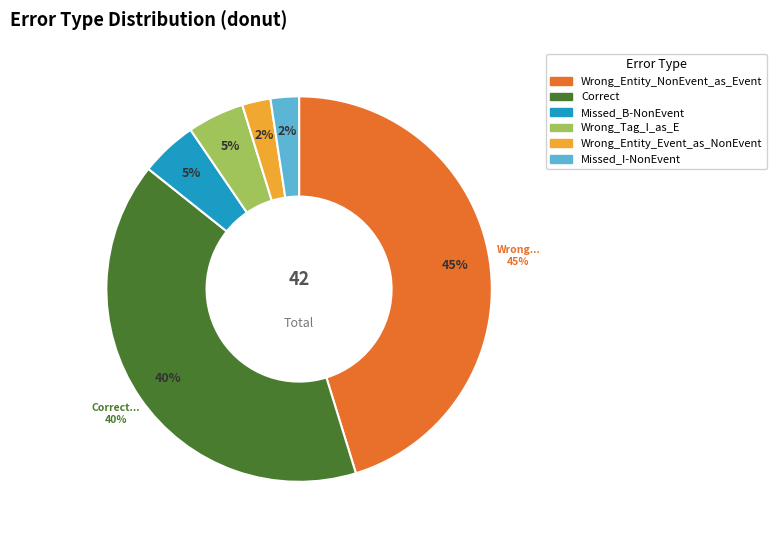

Is there any slice that represents more than half of the pie?

No